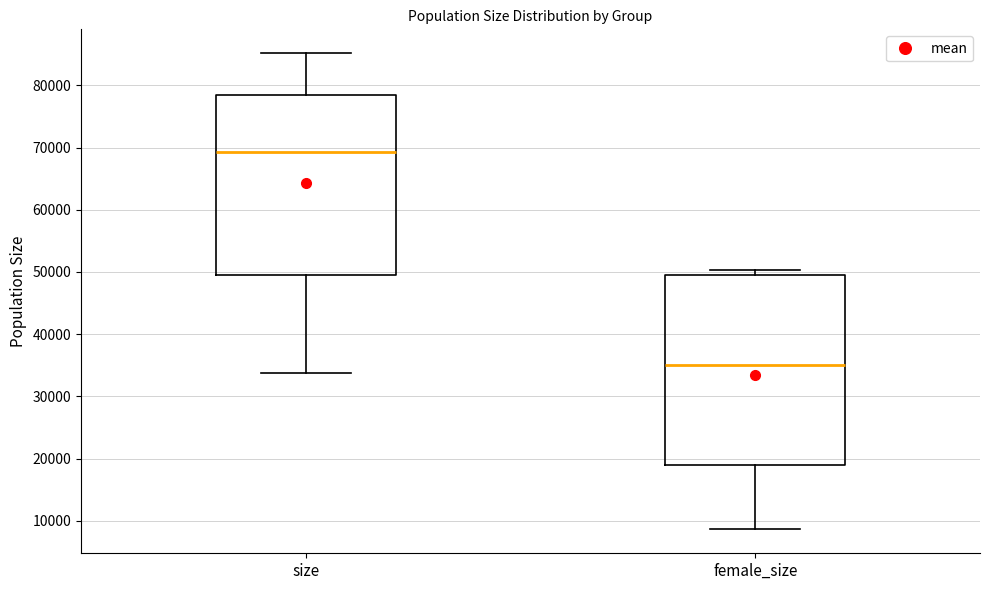

Reading left to right, transcribe this box plot: for each box, give where its median line is, the range the box spans, and where its two whiskers end, as read against the y-axis. The values are not printed on the chart, so give them approximately, as read against the axis.

size: median 69000, box 50000 to 78000, whiskers 34000 to 85000
female_size: median 35000, box 19000 to 50000, whiskers 9000 to 50000 (just above the box's upper edge)